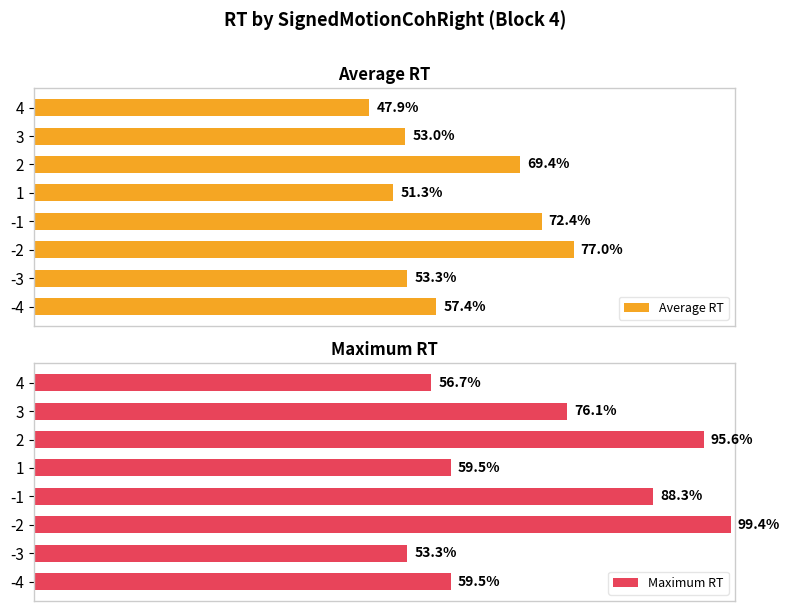

How many bars are there in total?

16